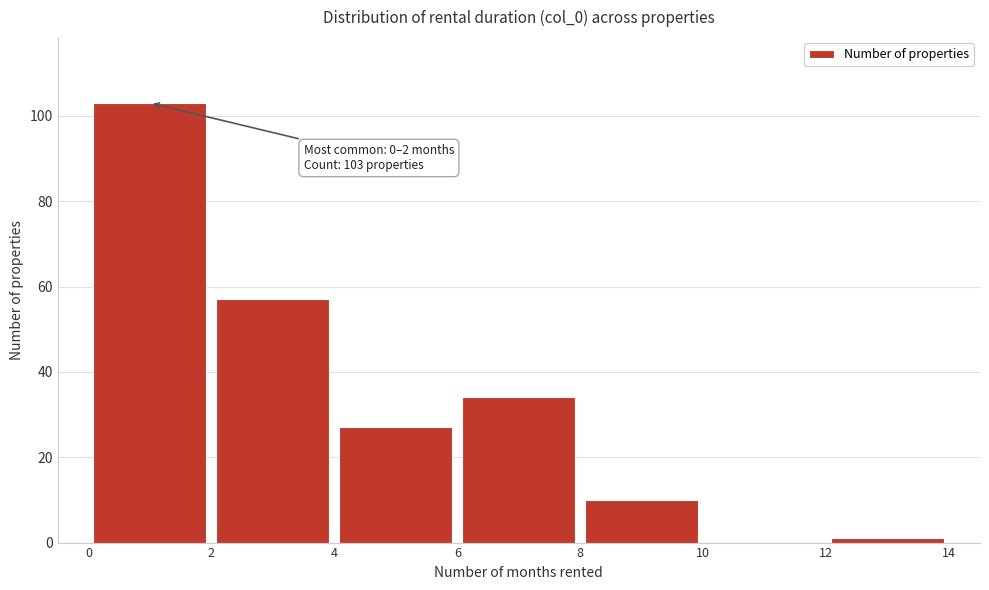

Over which range of the x-axis is the bar tallest?

0 to 2